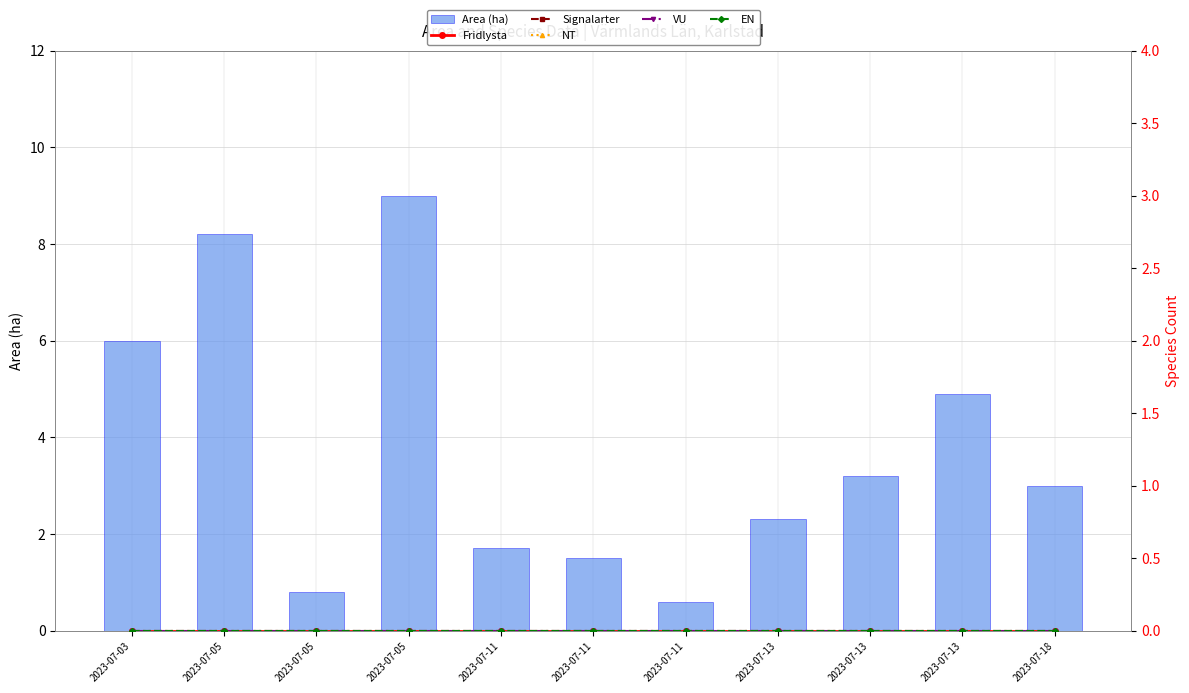

What is the spread (max minus min) of values at 2023-07-05?

8.2